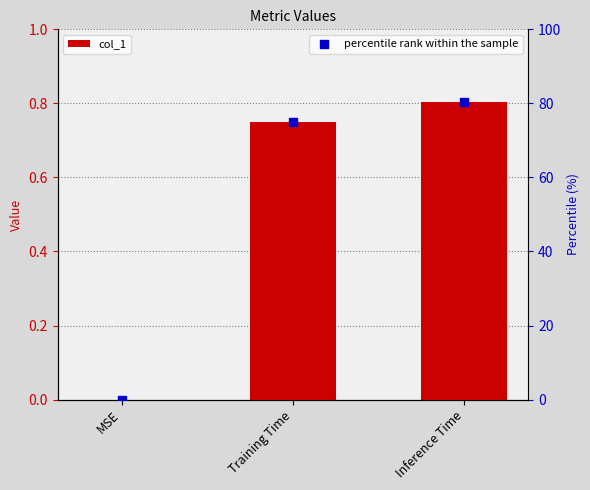

Which series reaches the maximum Y coordinate?

percentile rank within the sample